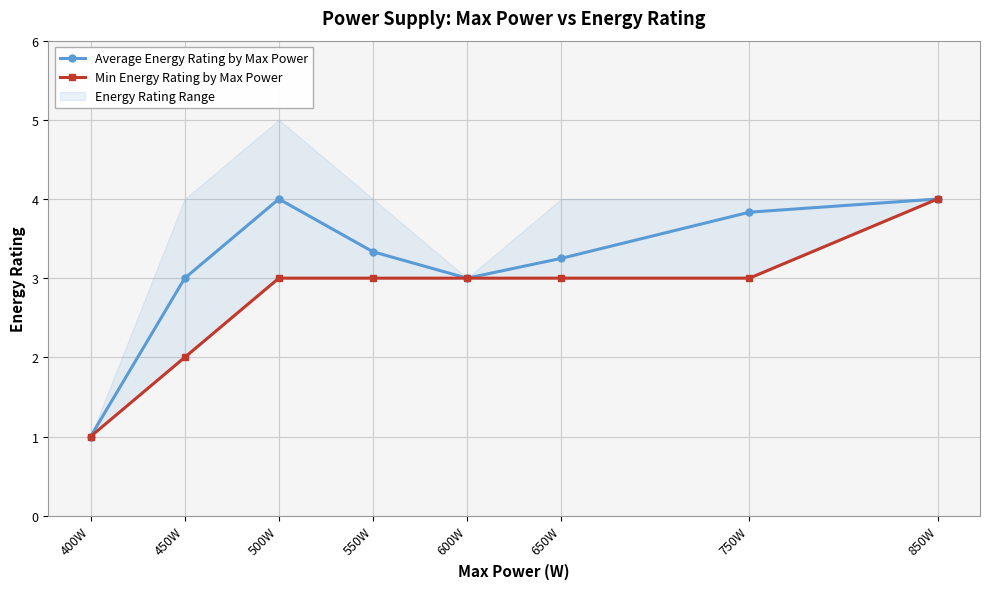

Reading left to right, list all the values displayed in this chart.

Average Energy Rating by Max Power: 400W=1.0	450W=3.0	500W=4.0	550W=3.3	600W=3.0	650W=3.2	750W=3.8	850W=4.0
Min Energy Rating by Max Power: 400W=1.0	450W=2.0	500W=3.0	550W=3.0	600W=3.0	650W=3.0	750W=3.0	850W=4.0